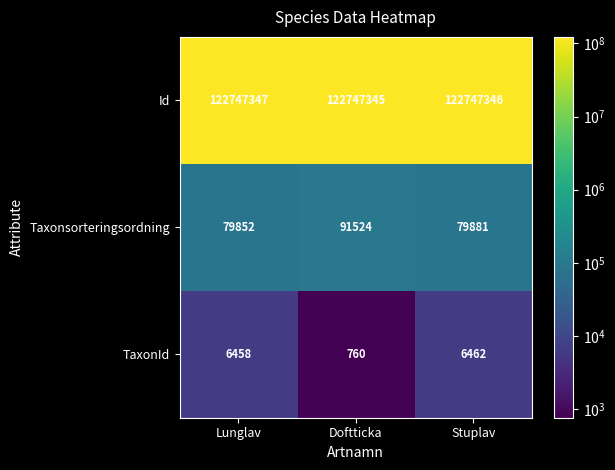

What is the difference between the second highest and minimum values in the TaxonId series?

5698